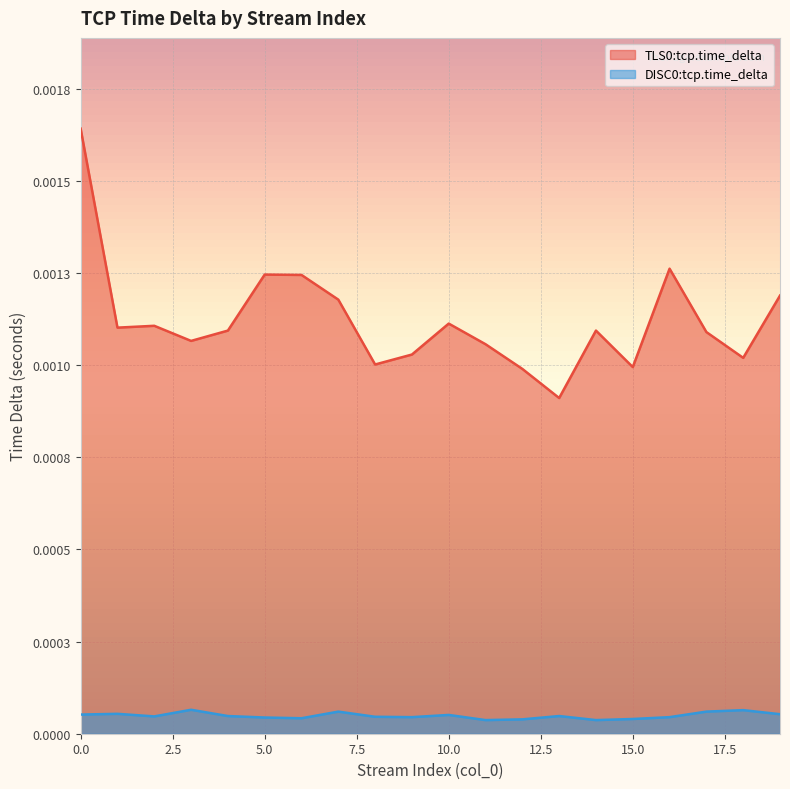

Which series changed the most between 11 and 12?

TLS0:tcp.time_delta